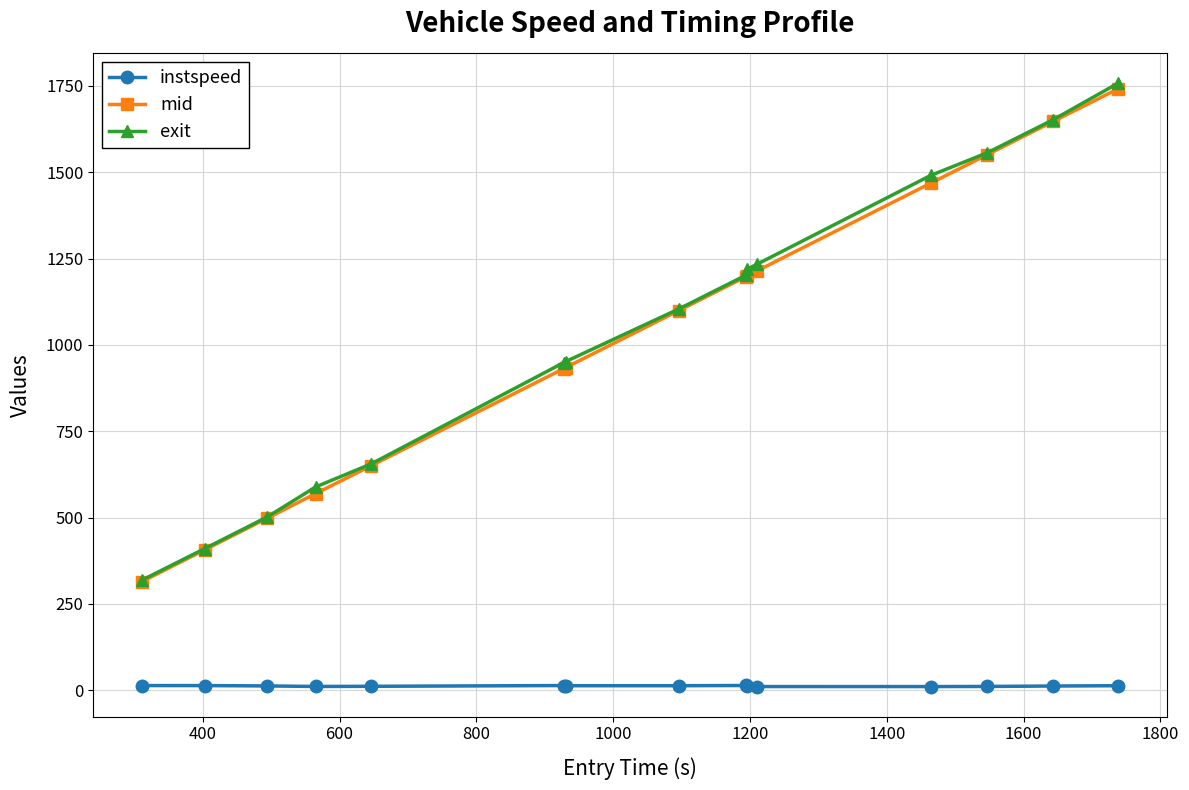

What is the maximum value for exit?

1758.4